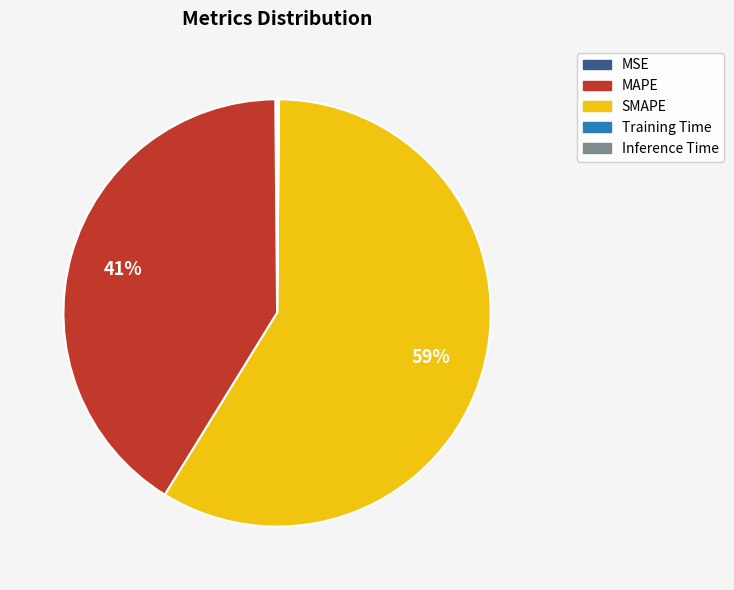

Is it true that SMAPE is 59% of the pie?

True